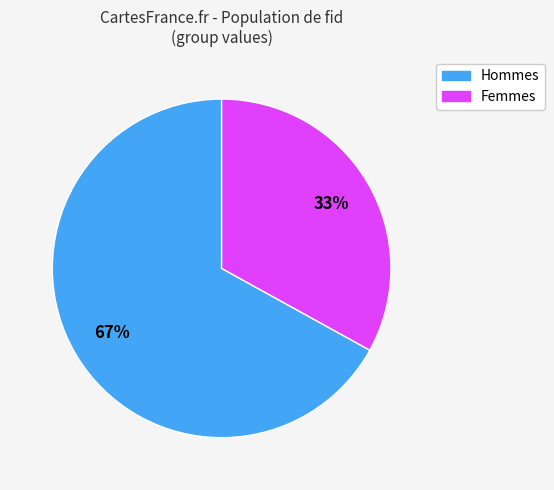

To the nearest percent, what is the average slice percentage?

50%